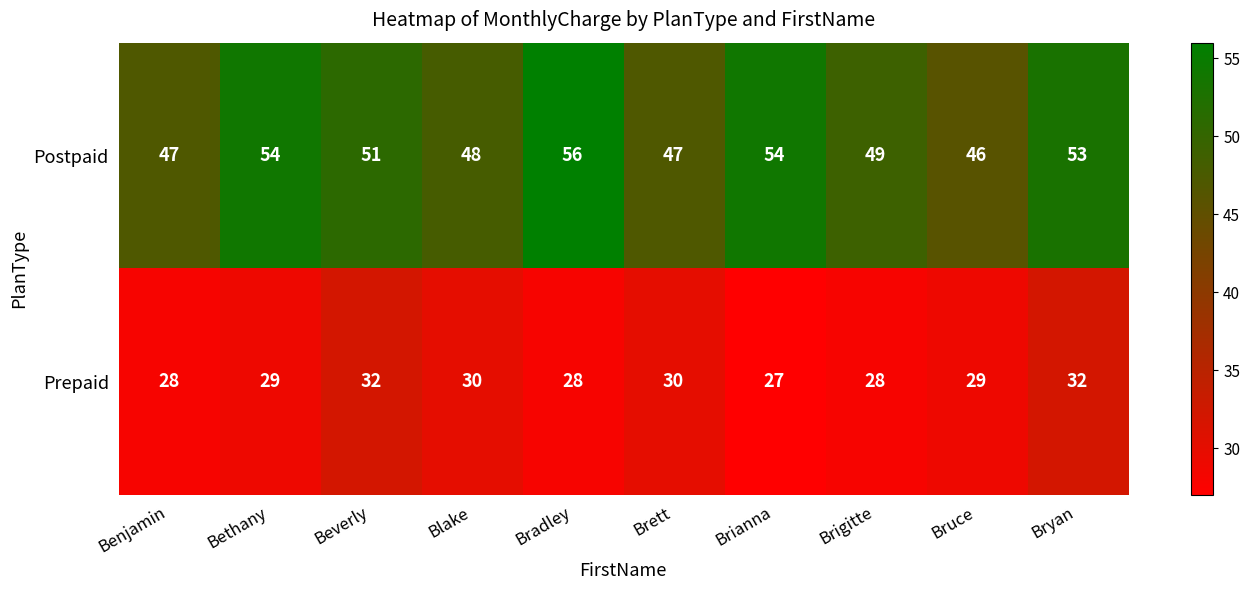

How many data points does each series have?

10